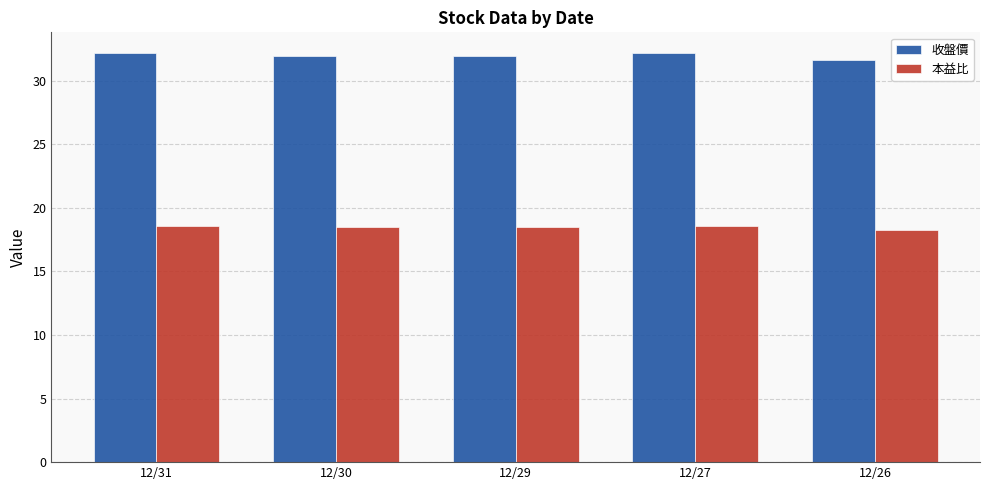

Is the value of 收盤價 at 12/30 greater than the value of 本益比 at 12/31?

Yes